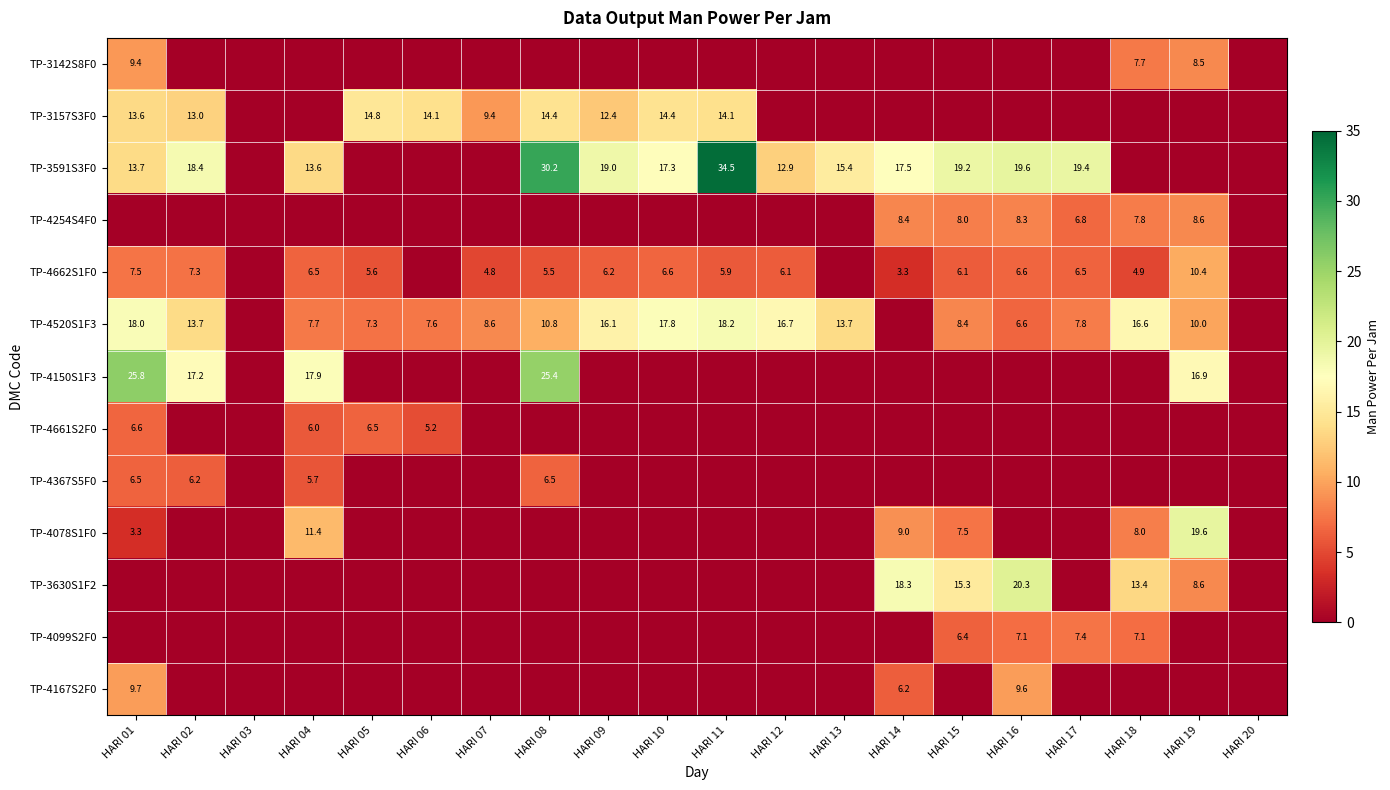

What is the difference between the highest and lowest values at HARI 10?

17.8